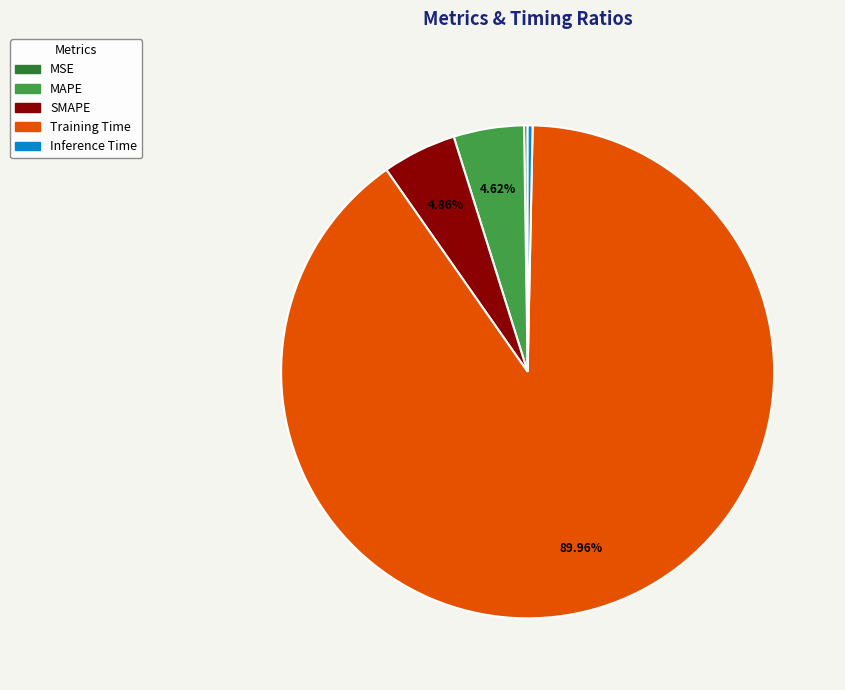

To the nearest percent, what portion does SMAPE represent?

5%